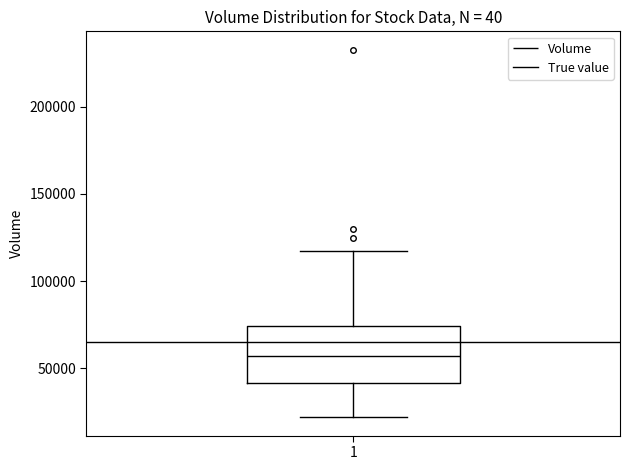

Where does the median line of the box at x = 1 sit on the y-axis? The values are not printed on the chart, so give them approximately, as read against the axis.

55000